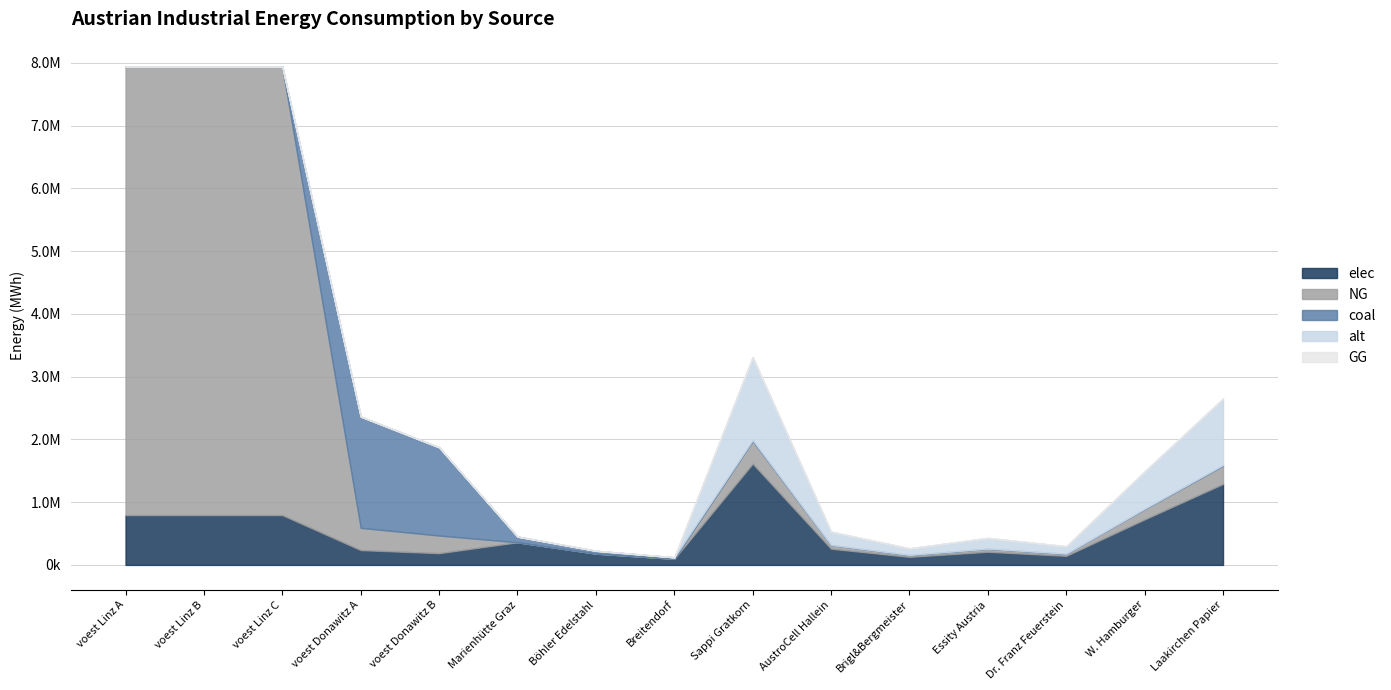

Which series has the widest spread of values?

NG